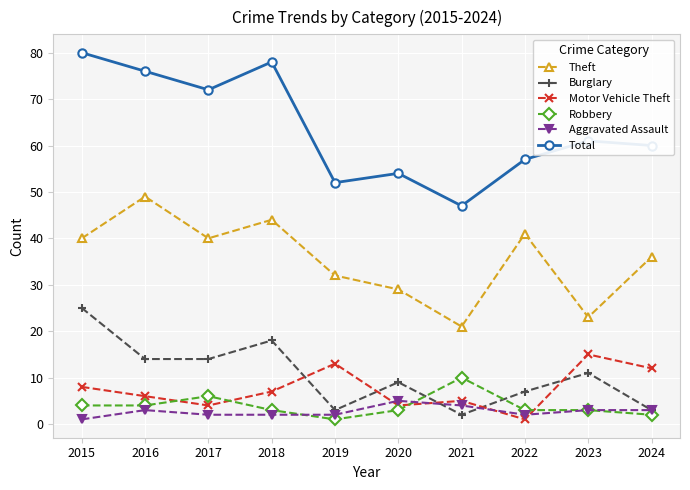

Reading left to right, list all the values displayed in this chart.

Theft: 40	49	40	44	32	29	21	41	23	36
Burglary: 25	14	14	18	3	9	2	7	11	3
Motor Vehicle Theft: 8	6	4	7	13	4	5	1	15	12
Robbery: 4	4	6	3	1	3	10	3	3	2
Aggravated Assault: 1	3	2	2	2	5	4	2	3	3
Total: 80	76	72	78	52	54	47	57	61	60